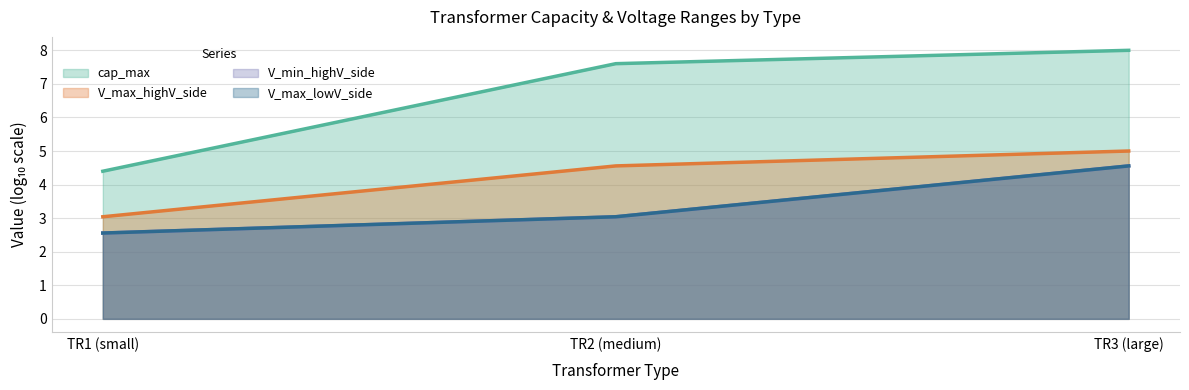

How many lines are shown in the chart?

4